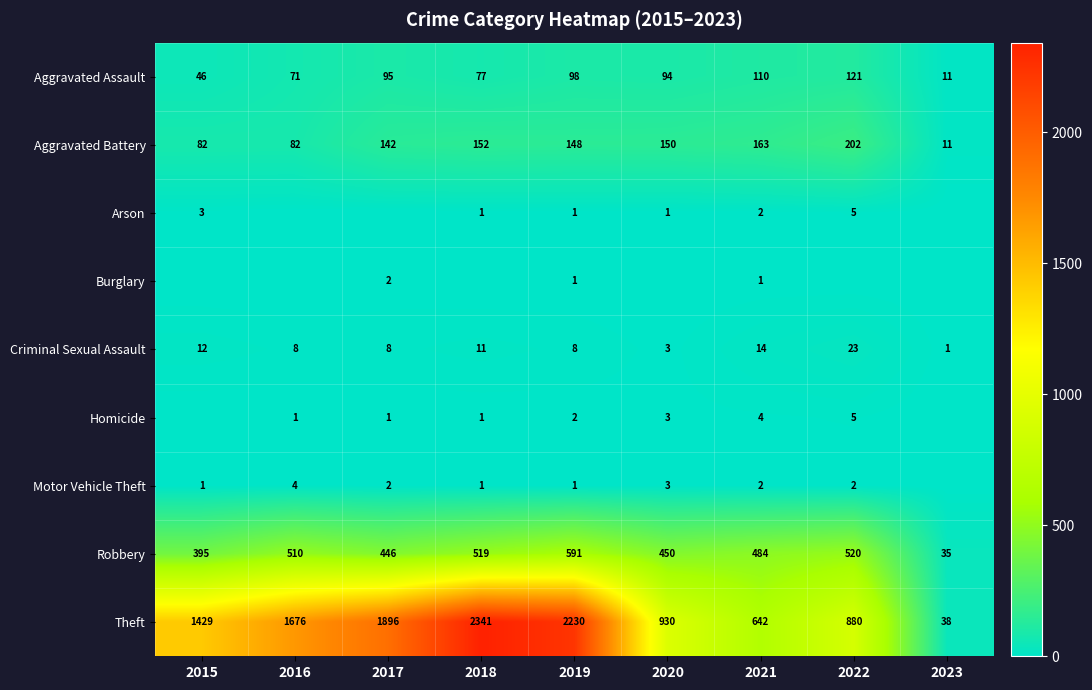

True or false: Theft has a value of 3271 at 2019.

False